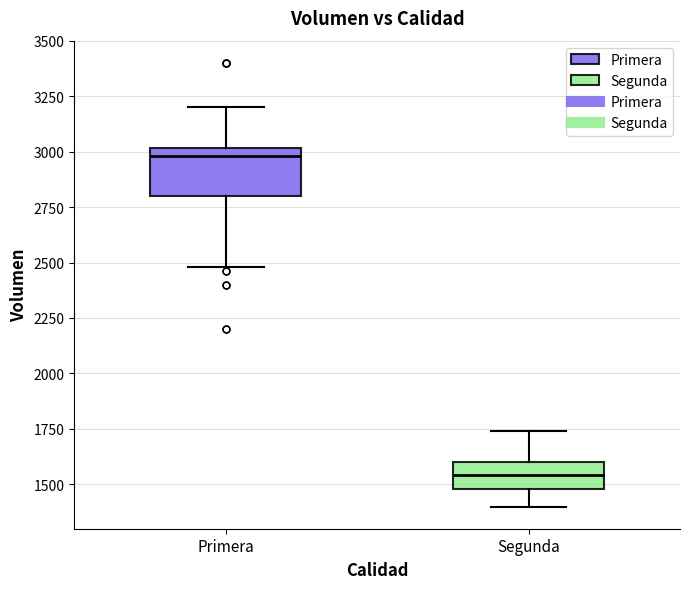

Where does the median line of the box for Segunda sit on the y-axis? The values are not printed on the chart, so give them approximately, as read against the axis.

1550